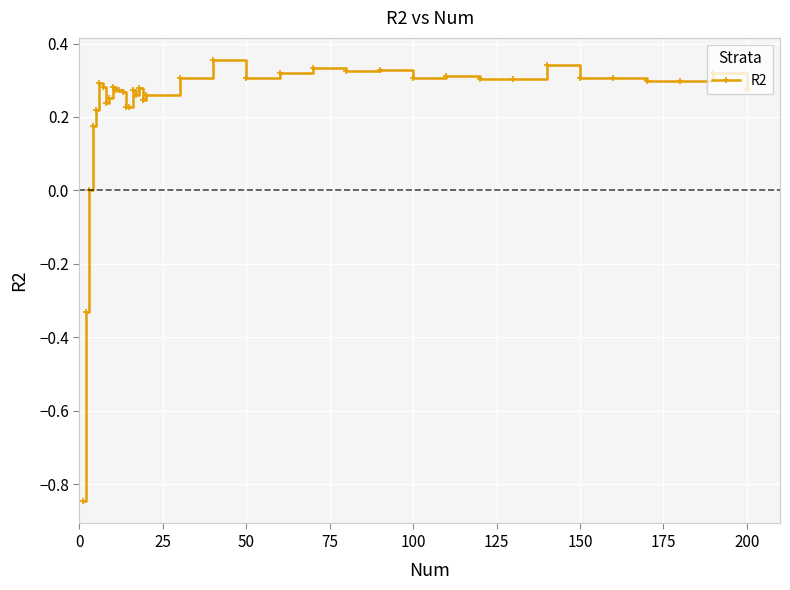

How many categories are shown in the chart?

38